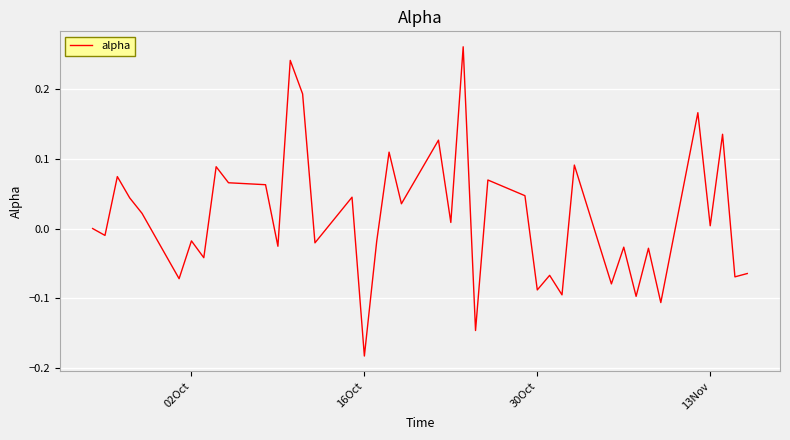

How many categories are shown in the chart?

40